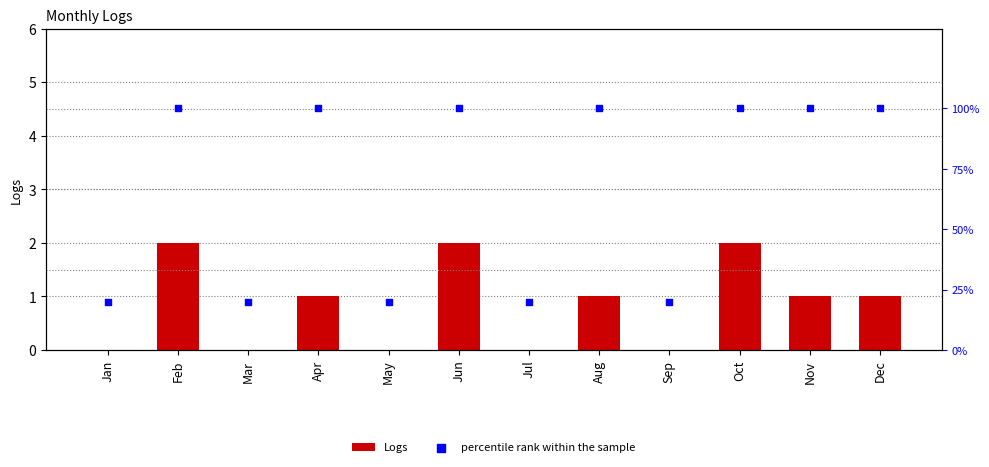

What is the total value across all series at Aug?

101